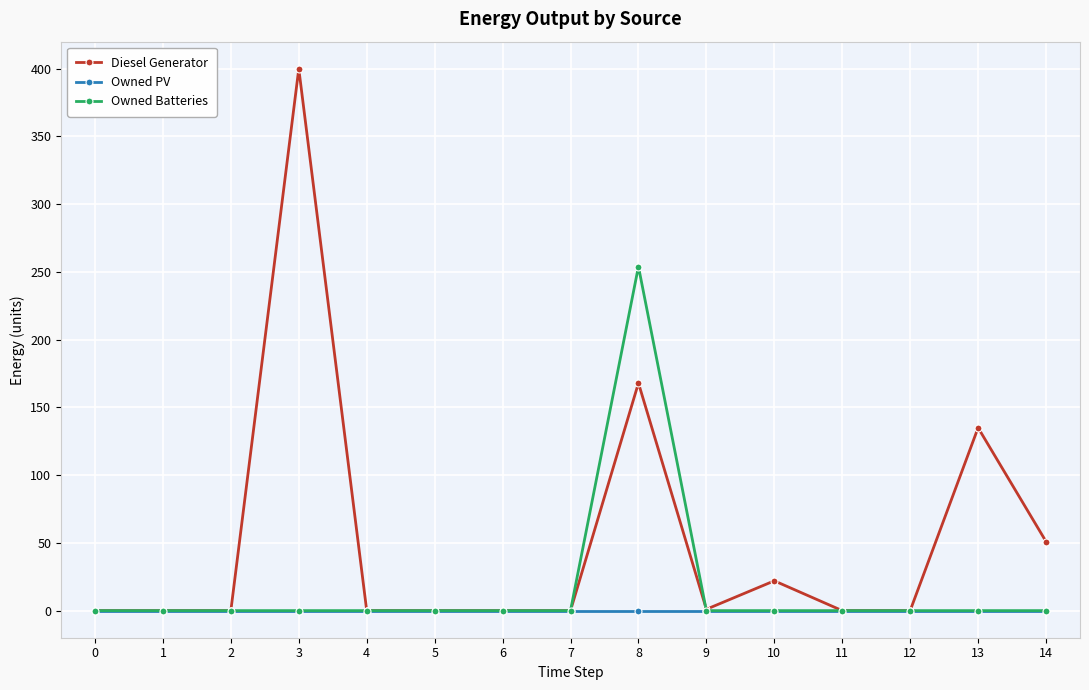

Which series has the largest range (max minus min)?

Diesel Generator